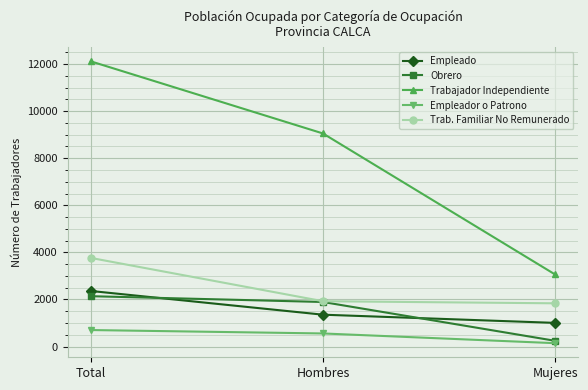

What is the label of the 3rd point from the right?

Total